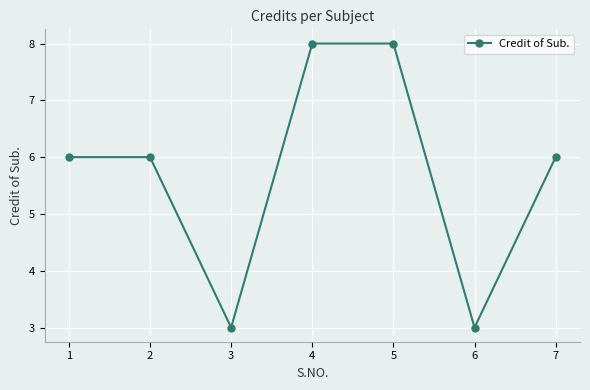

At which category does the data reach its first local valley?

3